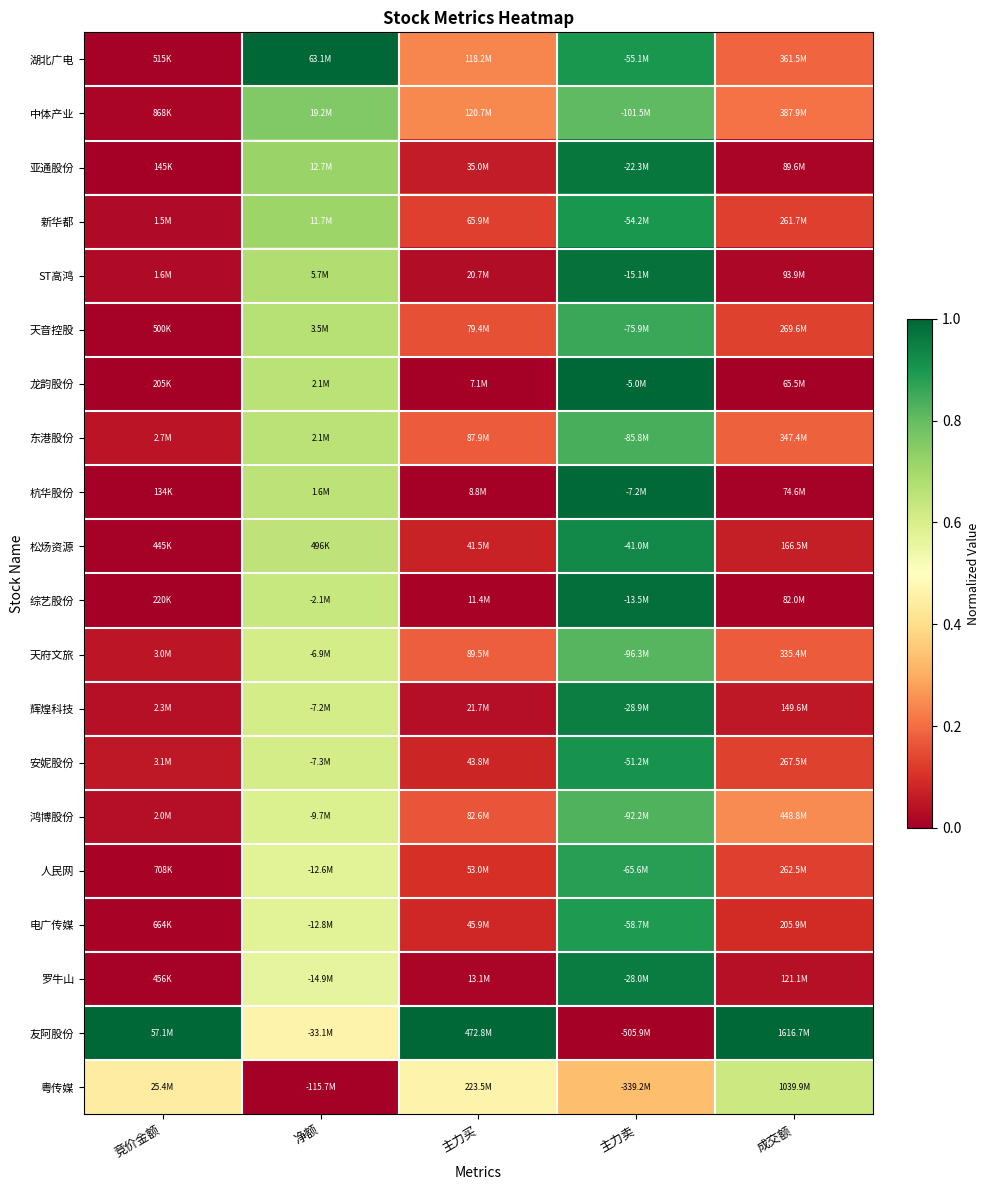

Rank the series at 竞价金额 from lowest to highest value.

杭华股份, 亚通股份, 龙韵股份, 综艺股份, 松炀资源, 罗牛山, 天音控股, 湖北广电, 电广传媒, 人民网, 中体产业, 新华都, ST高鸿, 鸿博股份, 辉煌科技, 东港股份, 天府文旅, 安妮股份, 粤传媒, 友阿股份